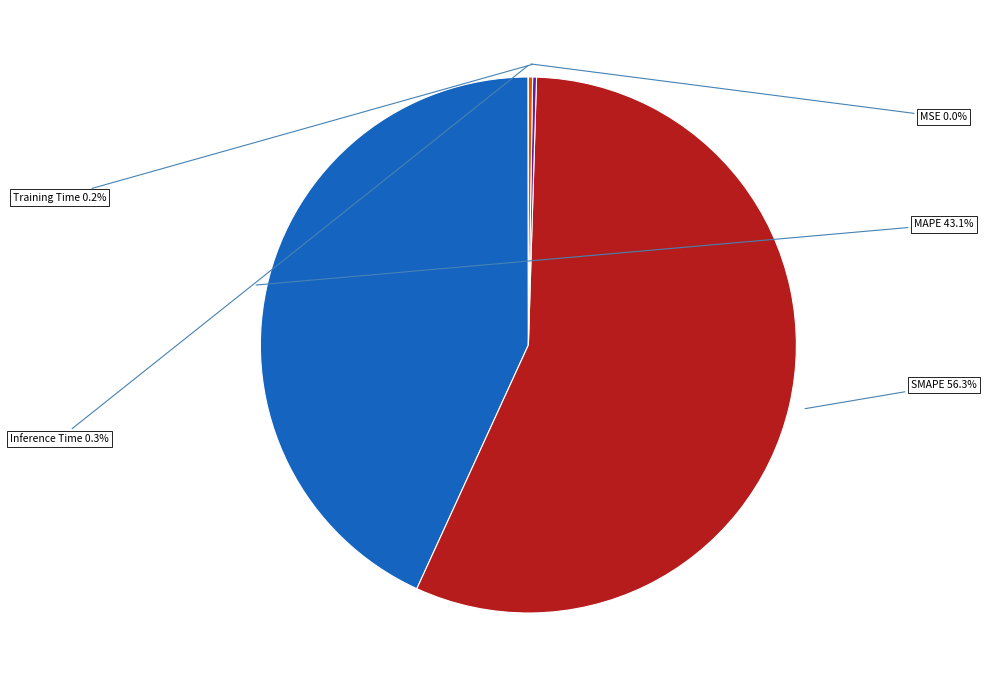

To the nearest percent, what is the average slice percentage?

20%